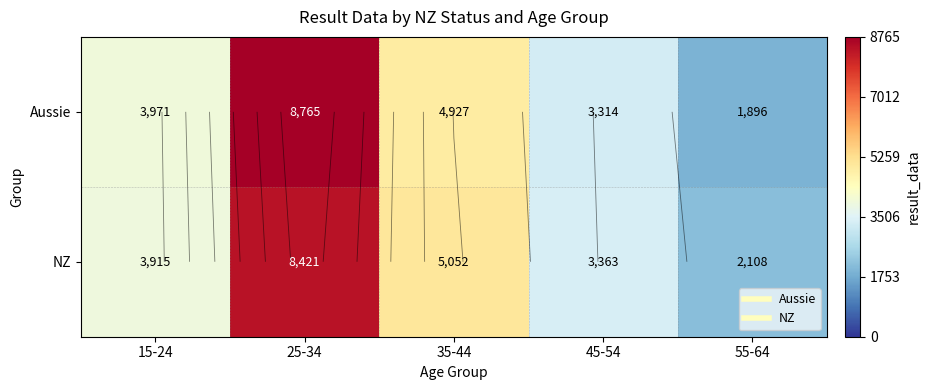

Which has a higher value, 15-24 or 45-54?

15-24